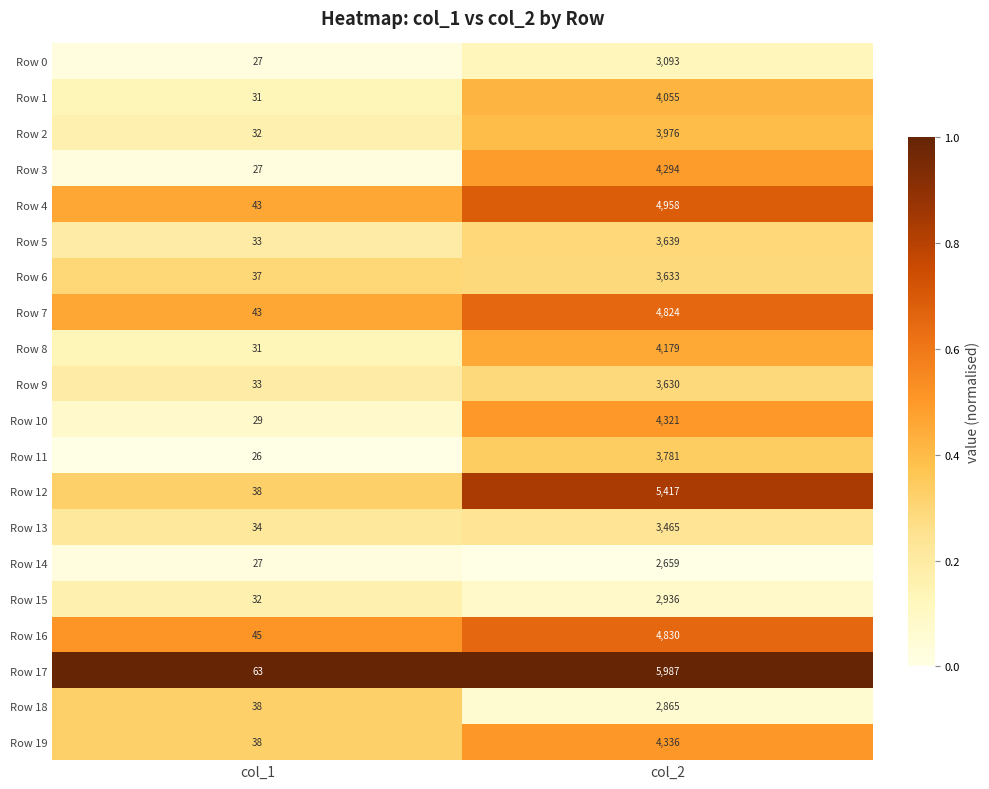

Where is Row 2 nearest to the value 2004?

col_1